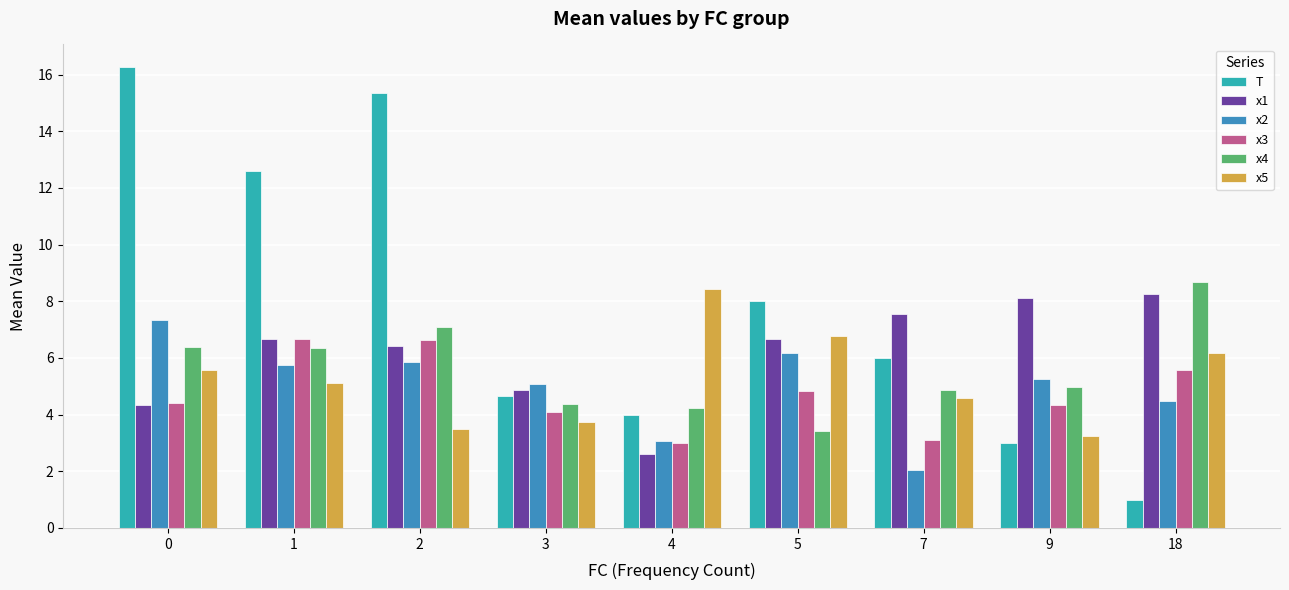

What is the average value of the T series?

7.9